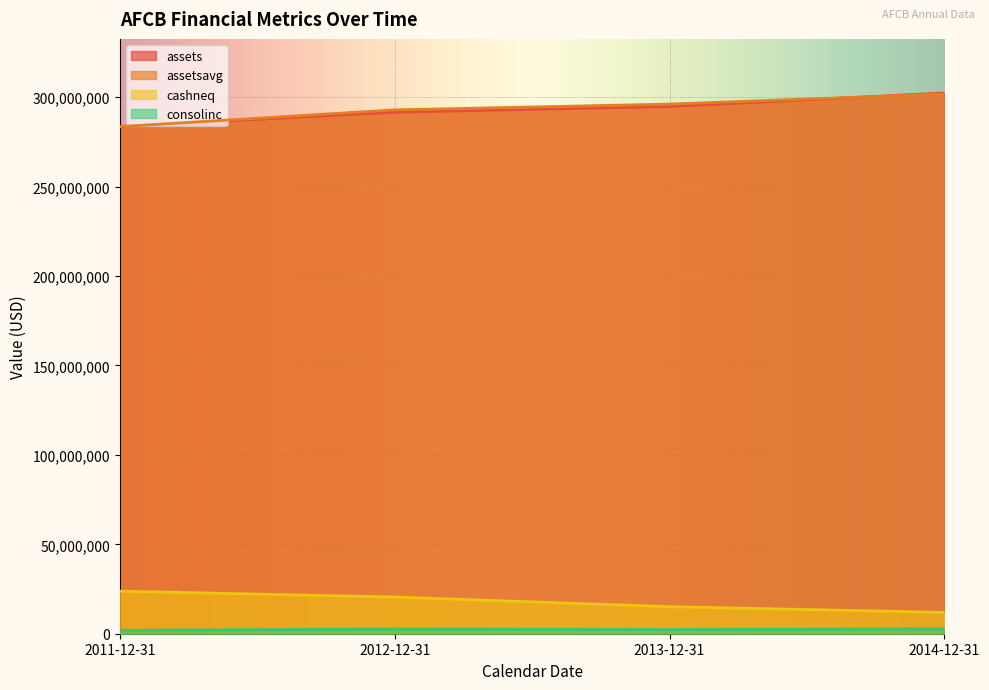

What is the greatest value displayed?

302404344